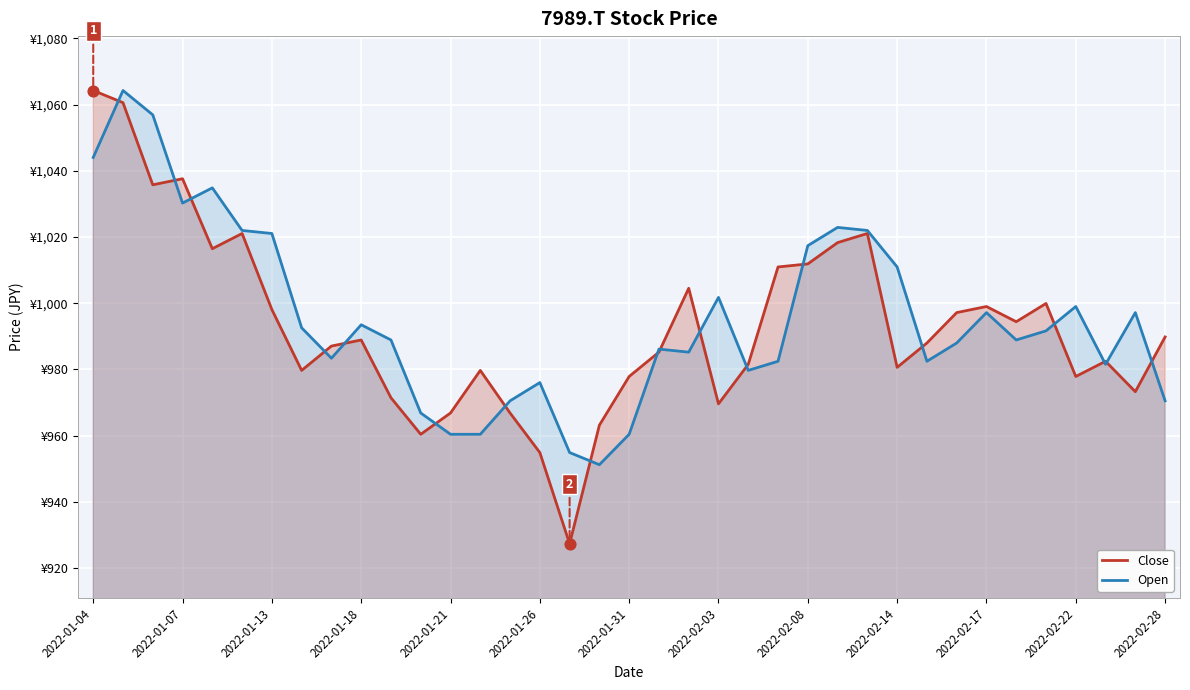

Which series has the largest Y range (max minus min)?

Close